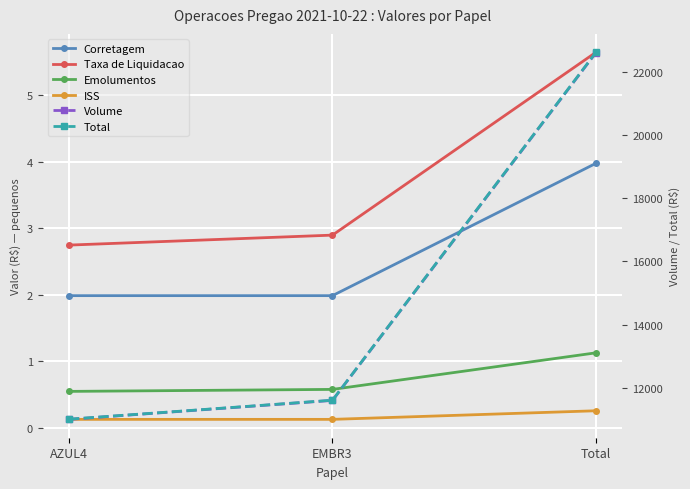

What position from the right is AZUL4?

3